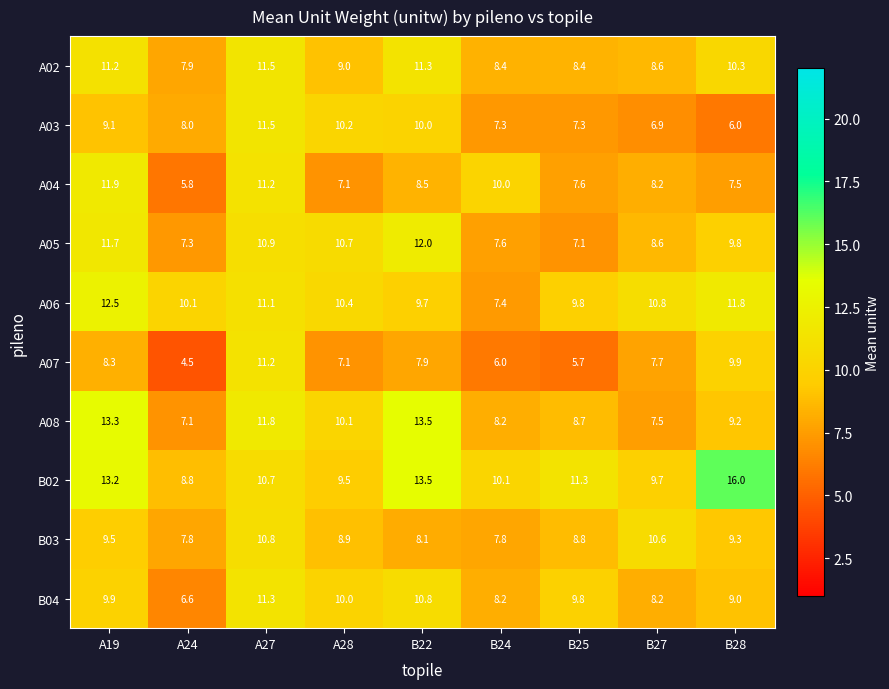

List the labels in order of A04 value, smallest first.

A24, A28, B28, B25, B27, B22, B24, A27, A19